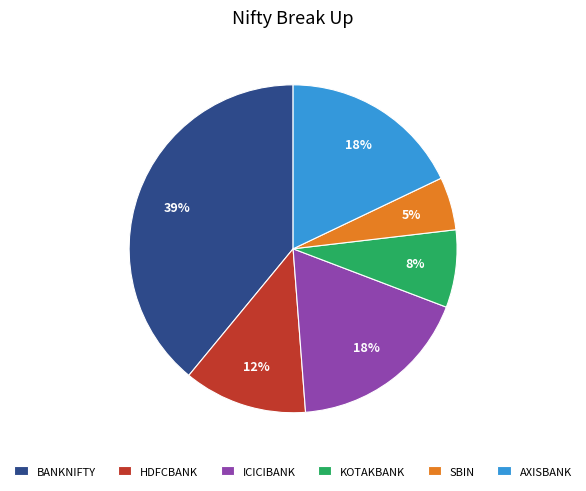

What is the largest slice in the pie chart?

BANKNIFTY